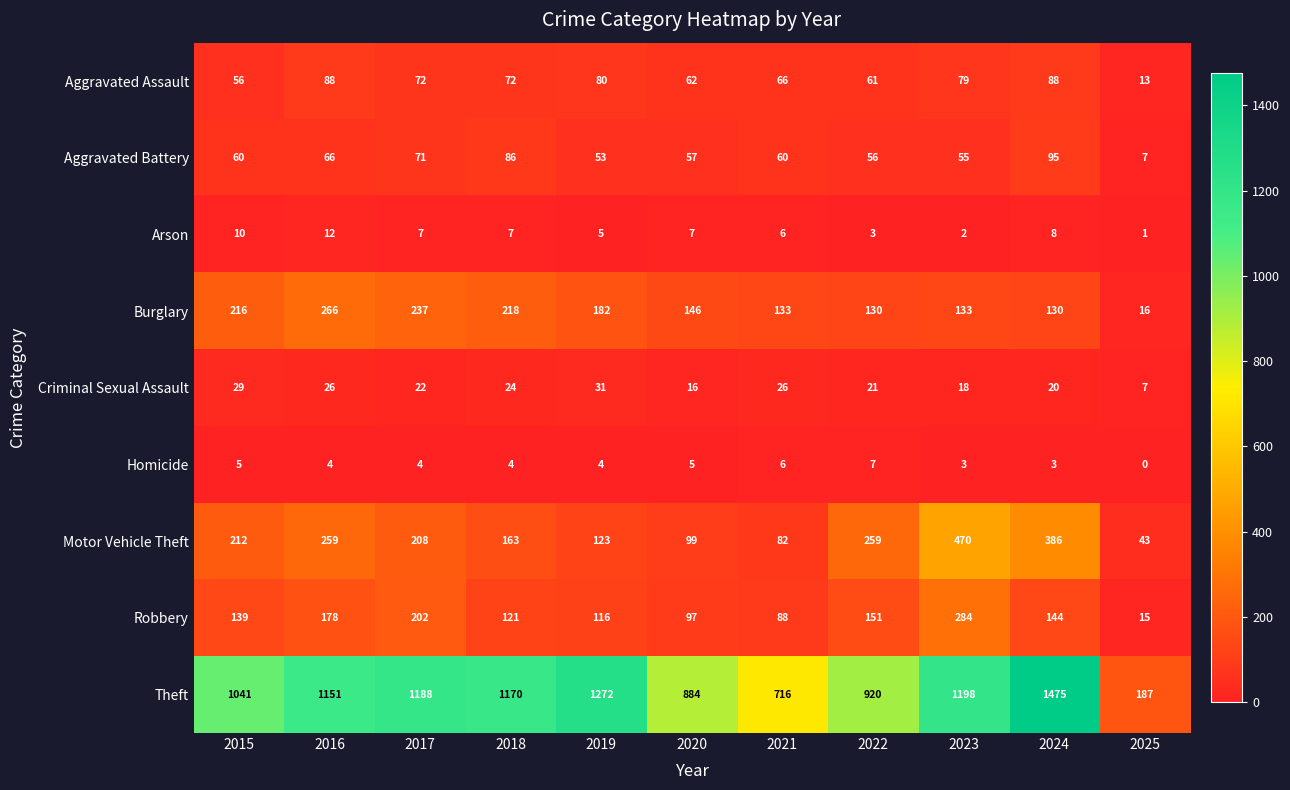

True or false: Arson has a value of 5 at 2019.

True